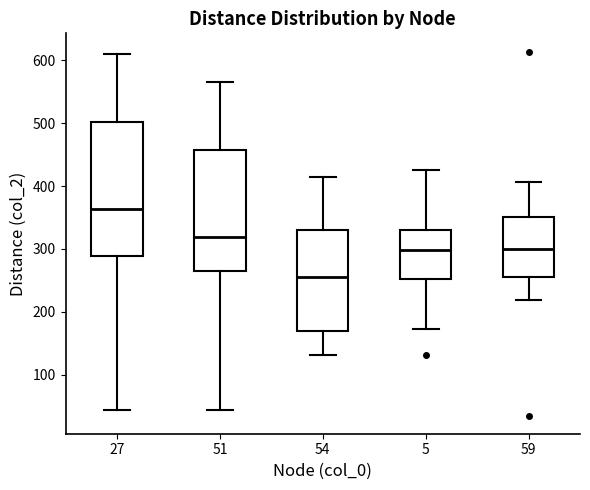

Reading left to right, transcribe this box plot: for each box, give where its median line is, the range the box spans, and where its two whiskers end, as read against the y-axis. The values are not printed on the chart, so give them approximately, as read against the axis.

27: median 360, box 290 to 500, whiskers 40 to 610
51: median 320, box 260 to 460, whiskers 40 to 570
54: median 260, box 170 to 330, whiskers 130 to 410
5: median 300, box 250 to 330, whiskers 170 to 430
59: median 300, box 250 to 350, whiskers 220 to 410